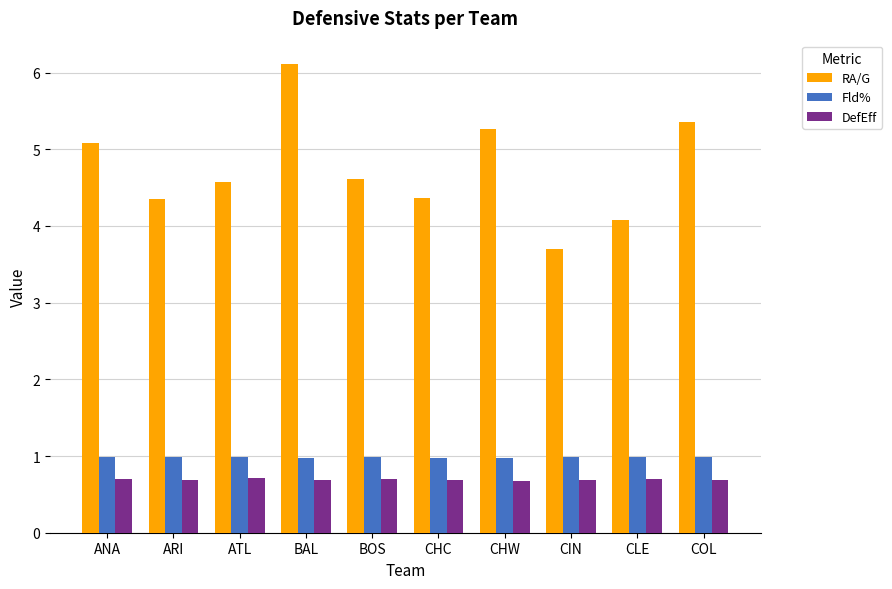

How many series are shown in this chart?

3